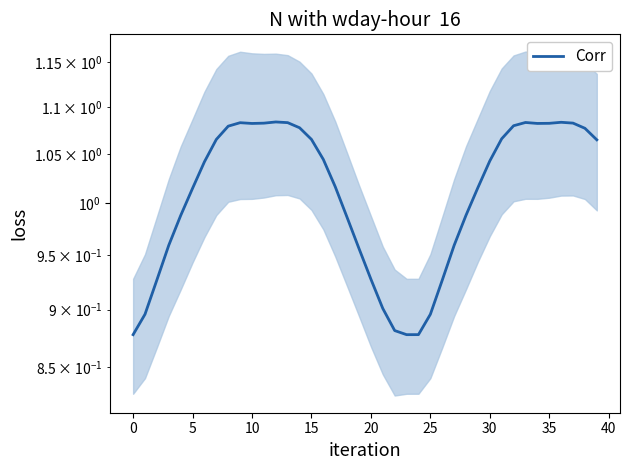

Which has a higher value, 26 or 14?

14